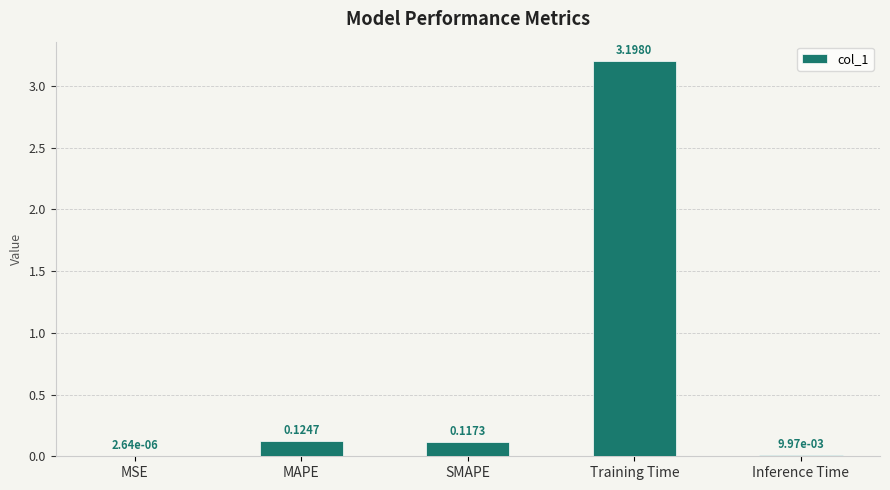

Which label corresponds to the largest value in the chart?

Training Time